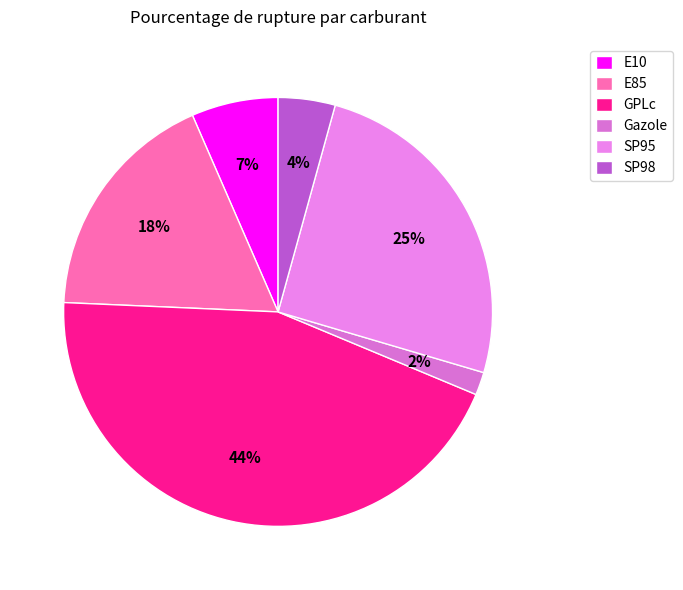

Does Gazole account for over 50% of the chart?

No